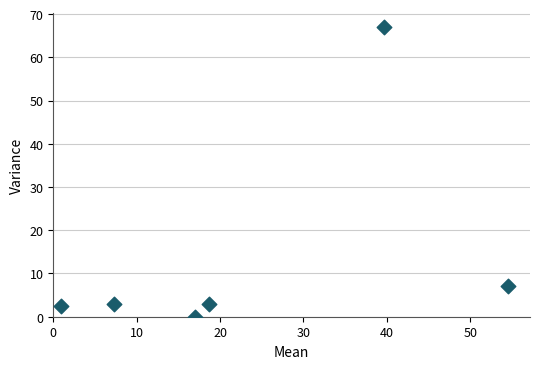

What Y value in the scatter plot is closest to 33?

7.0